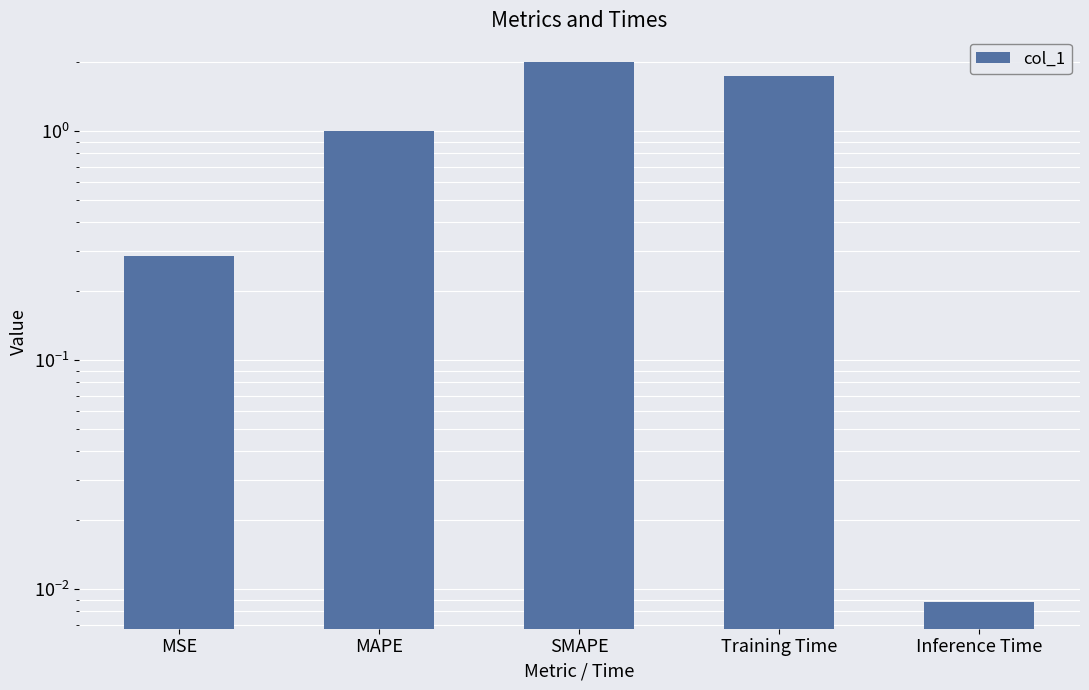

The chart shows a value of 0.4 at Training Time. True or false?

False